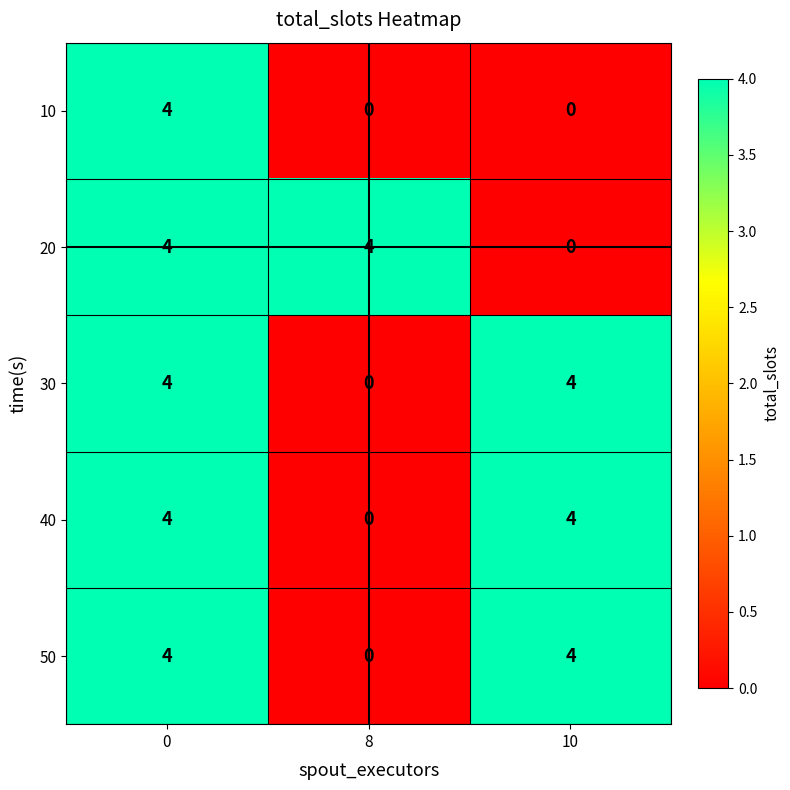

Reading left to right, list all the values displayed in this chart.

10: 4	0	0
20: 4	4	0
30: 4	0	4
40: 4	0	4
50: 4	0	4